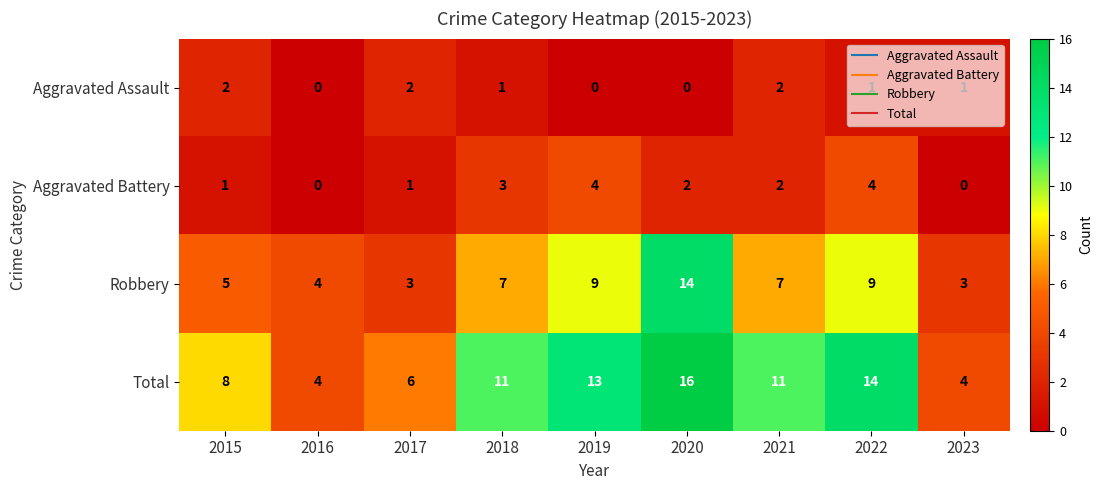

What is the difference between the highest and lowest values at 2019?

13